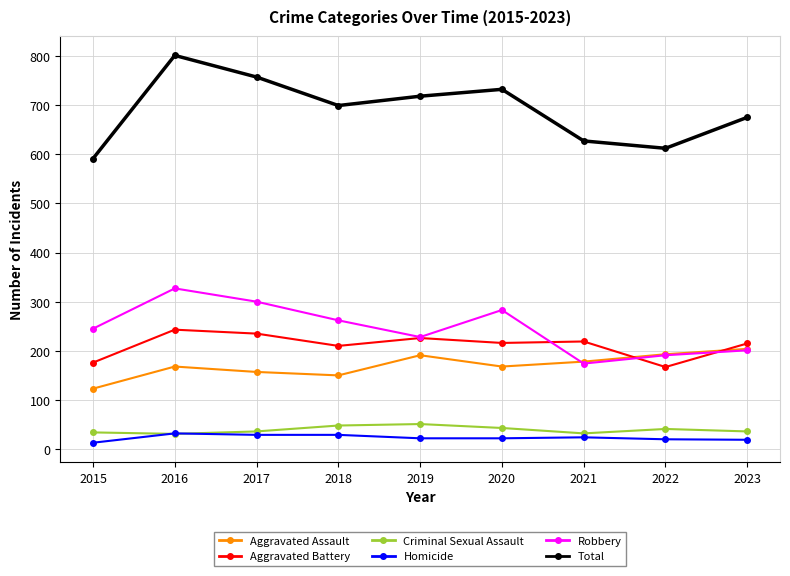

What is the spread (max minus min) of values at 2020?

710